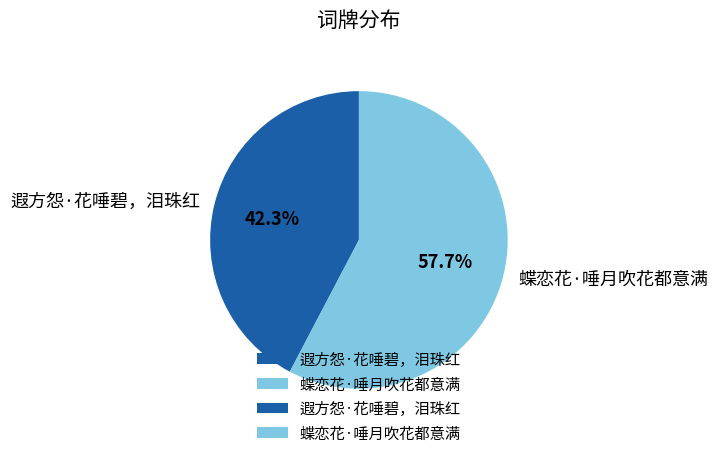

Is it true that 遐方怨·花唾碧，泪珠红 is 42% of the pie?

True